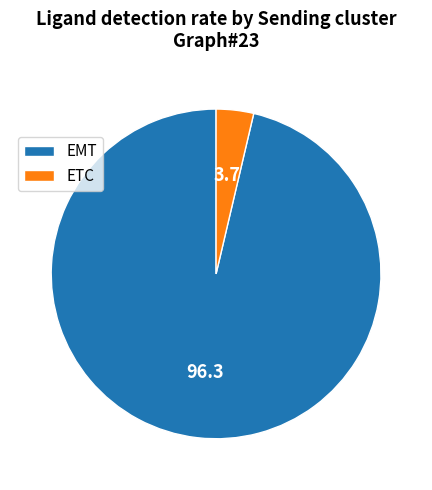

Rank the categories by value from lowest to highest.

ETC, EMT